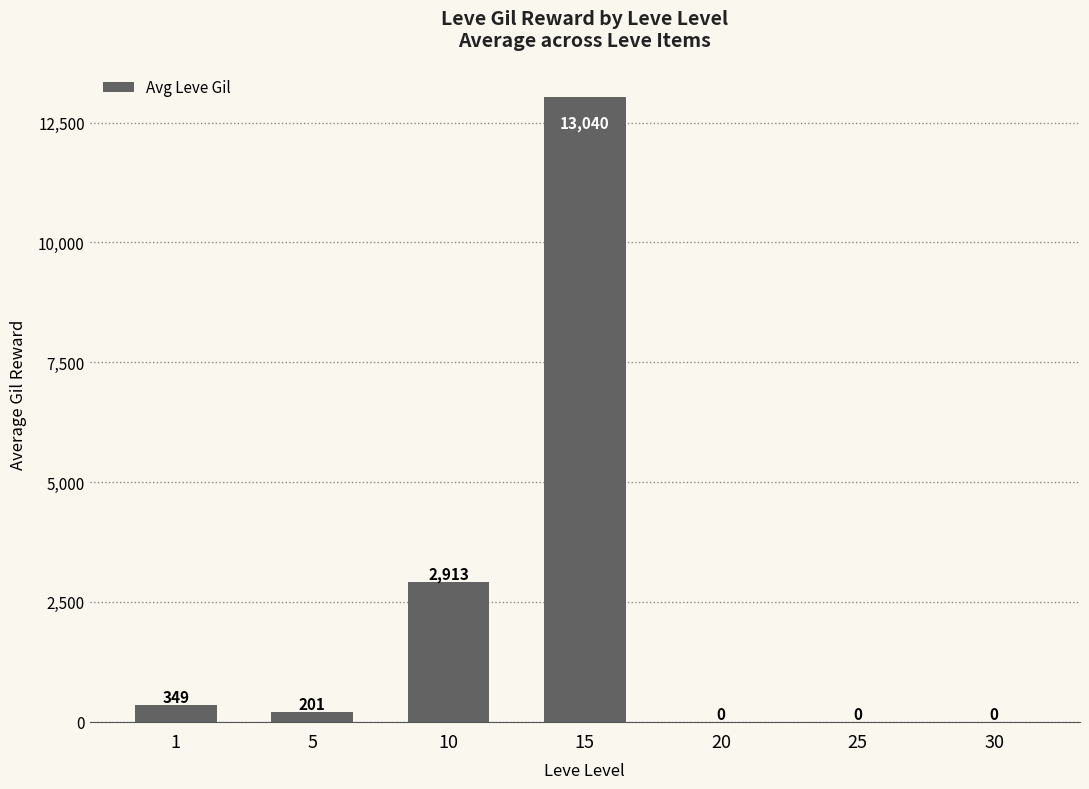

What is the ratio of the value at 5 to the value at 10?

0.1